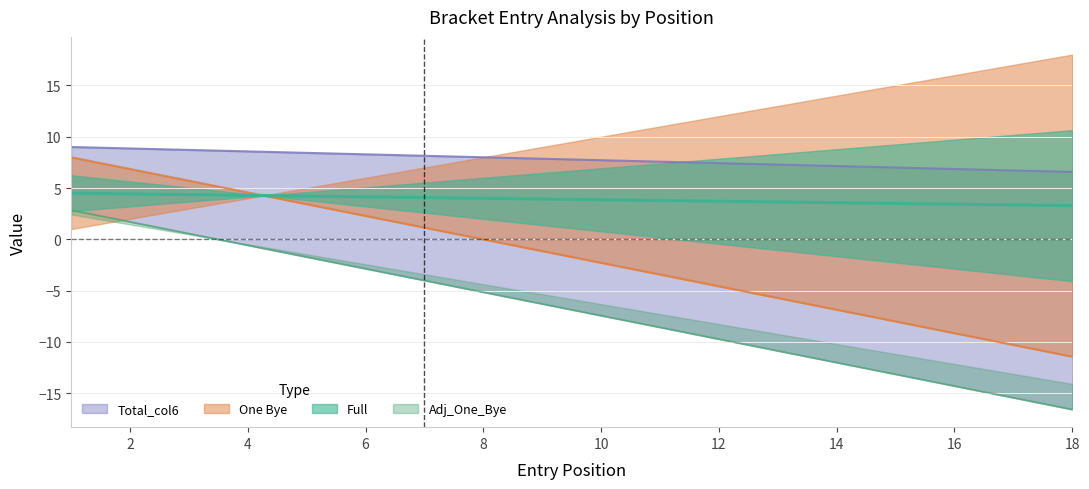

What are all the series names shown in the legend?

Full, One Bye, Total_col6, Adj_One_Bye